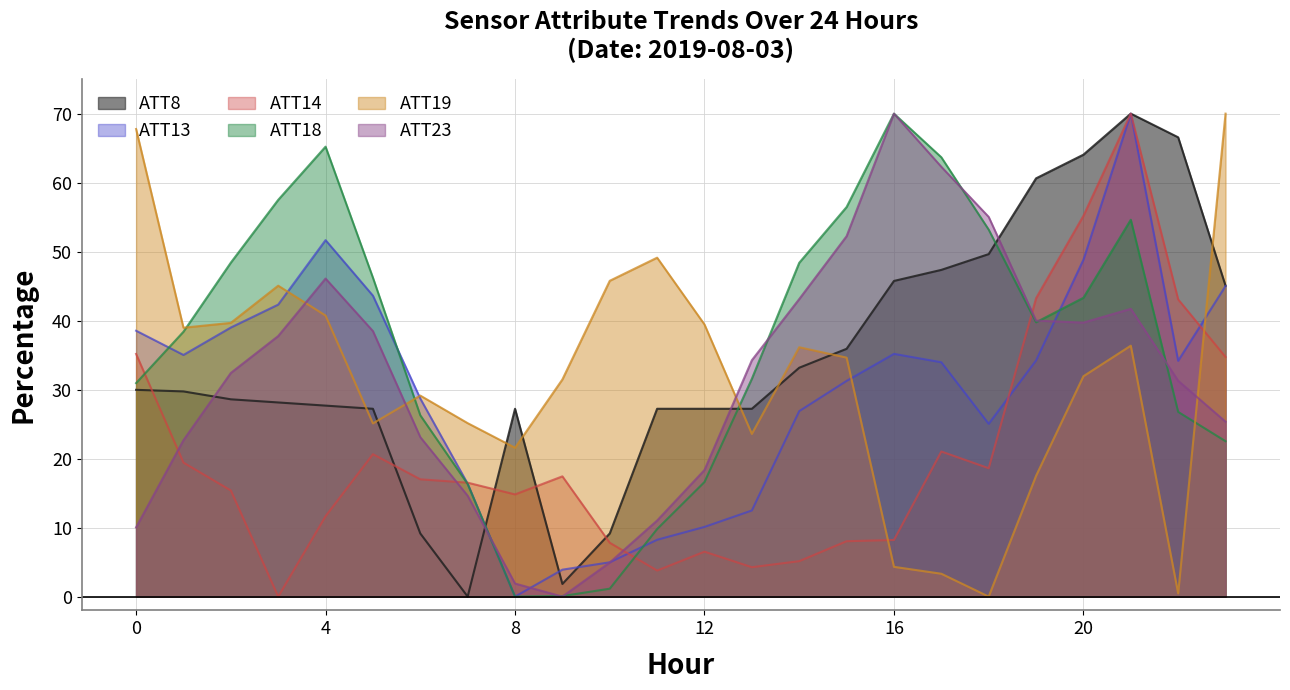

At which category is the sum across all series the highest?

21